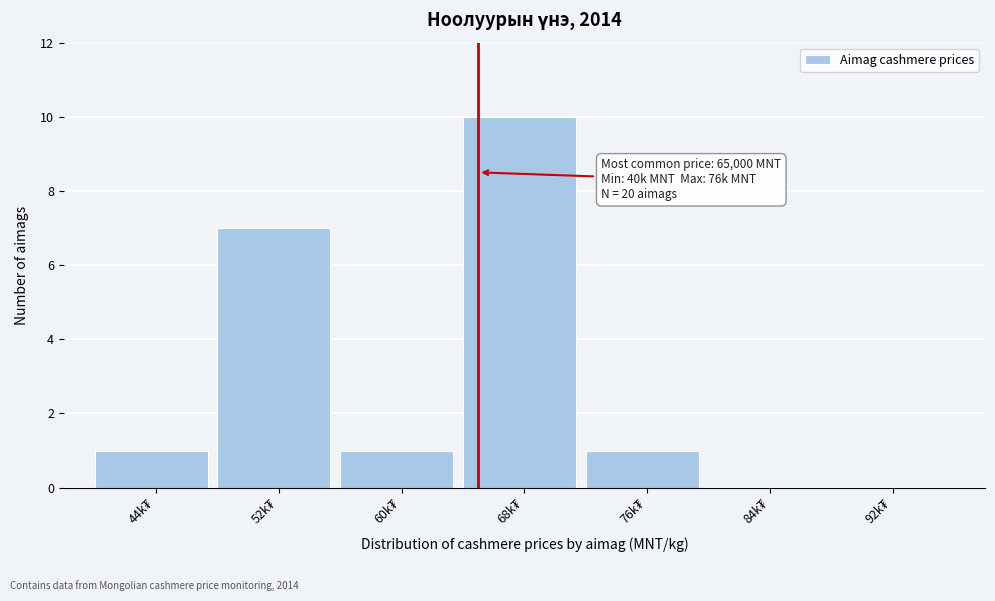

What is the sum of all values?

20